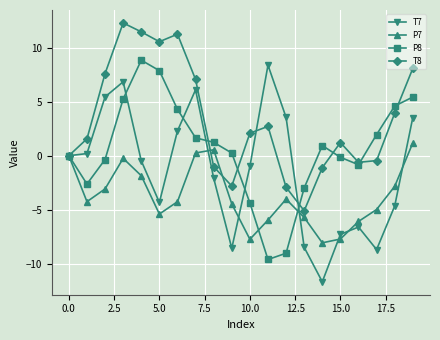

True or false: P8 has more than 0 interior local peaks.

True